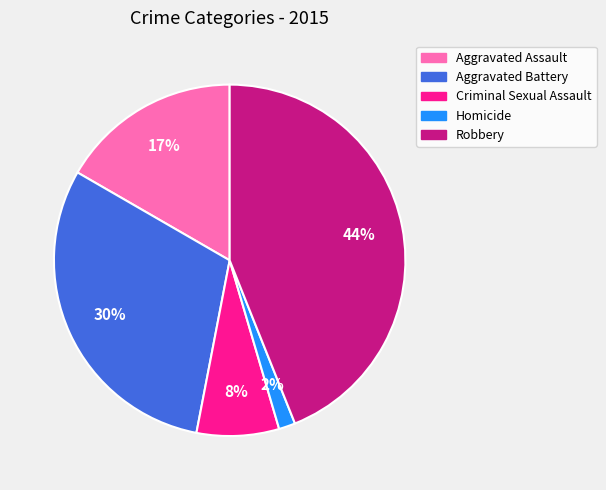

Which category has the biggest portion of the pie?

Robbery